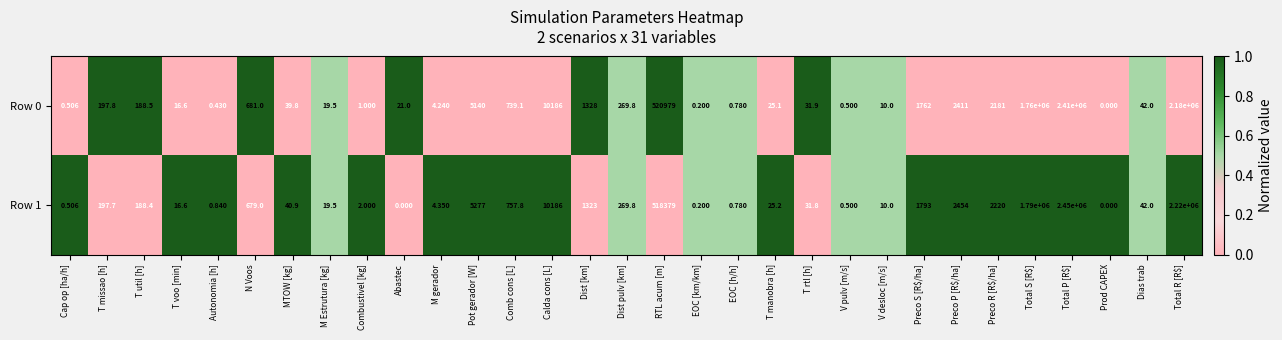

At which category is the sum across all series the highest?

Total P [R$]